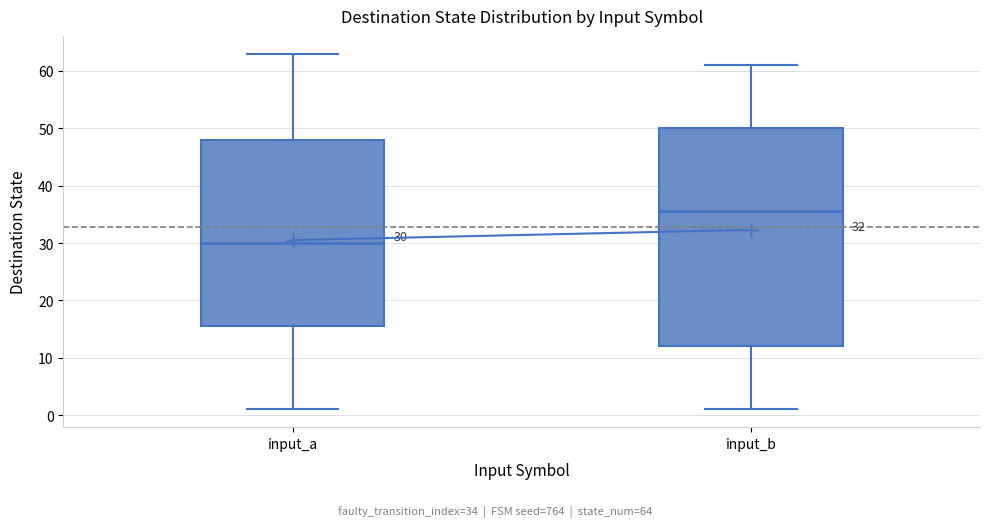

Which box's median line is the highest?

input_b